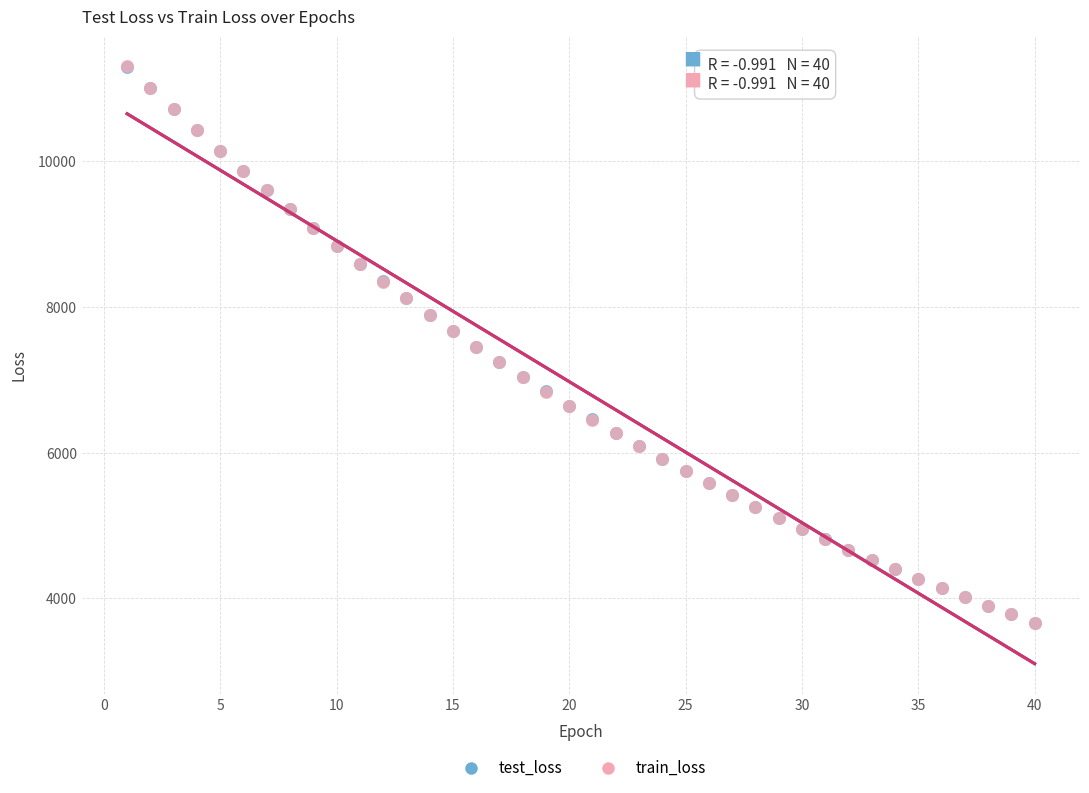

Which series has the widest spread of Y values?

train_loss